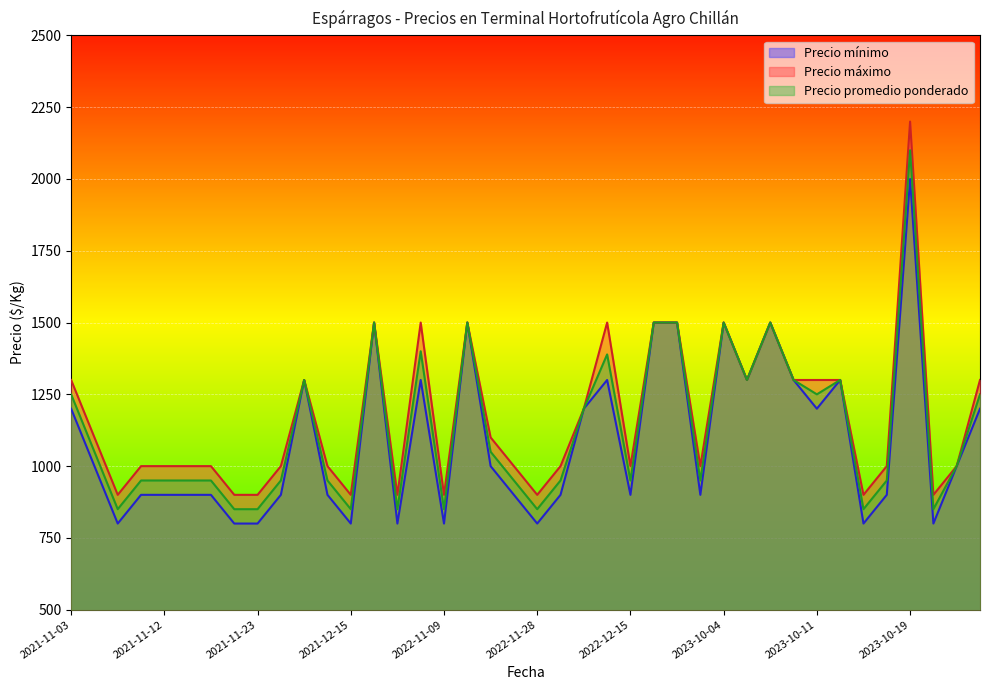

Which category has the highest value in the Precio promedio ponderado series?

2023-10-19